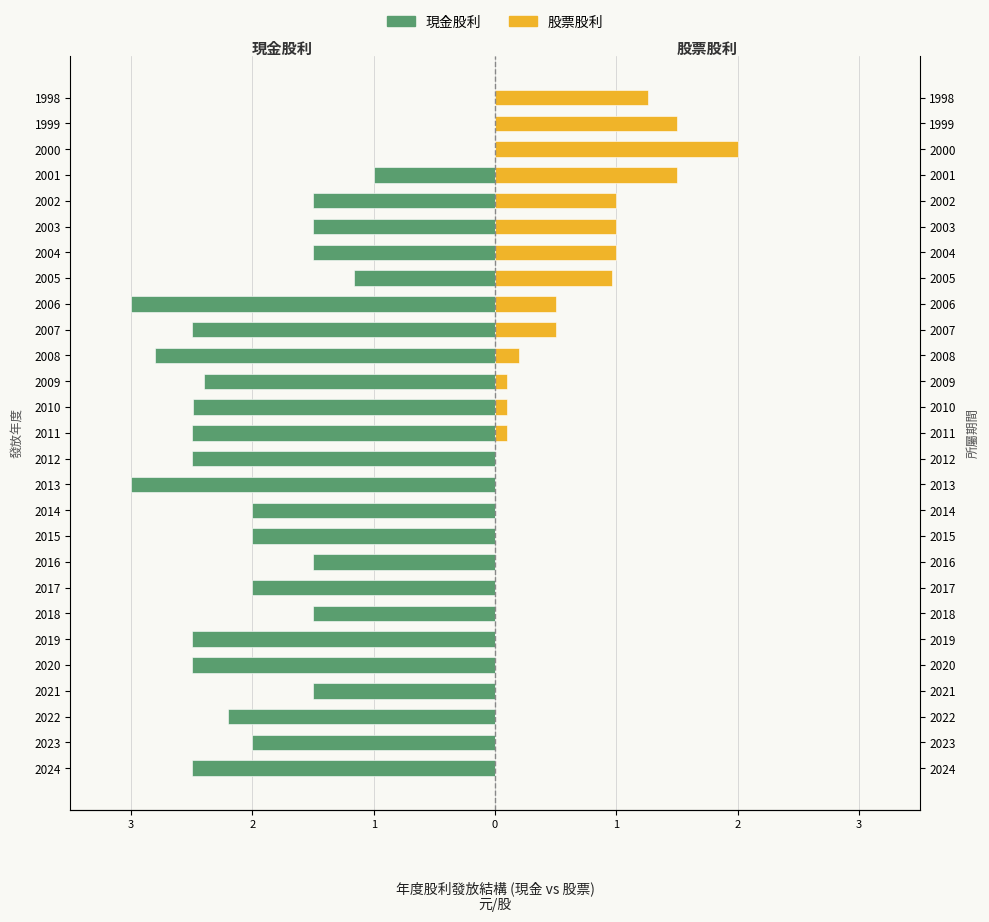

Which has a higher value, 2022 or 2019?

2022